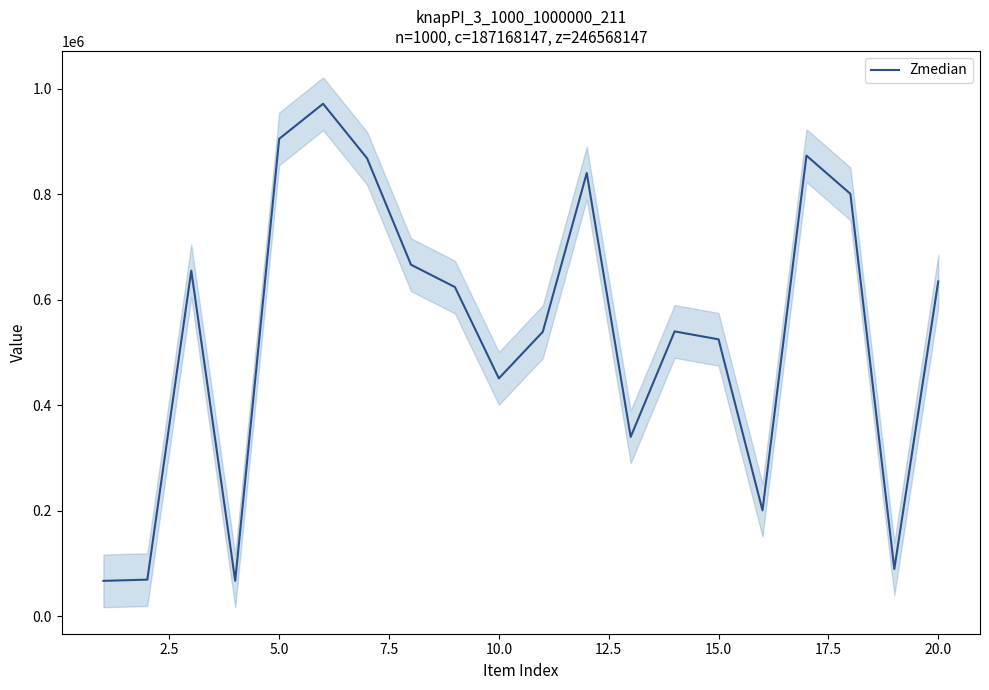

What is the lowest value of the Zmedian series?

67075